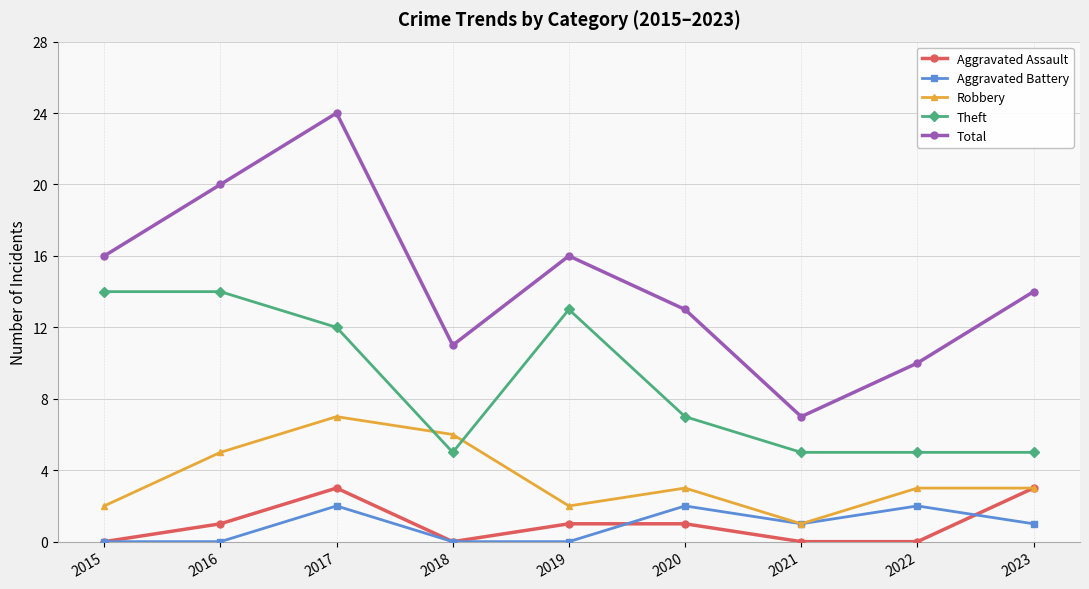

What is the maximum value shown in the chart?

24